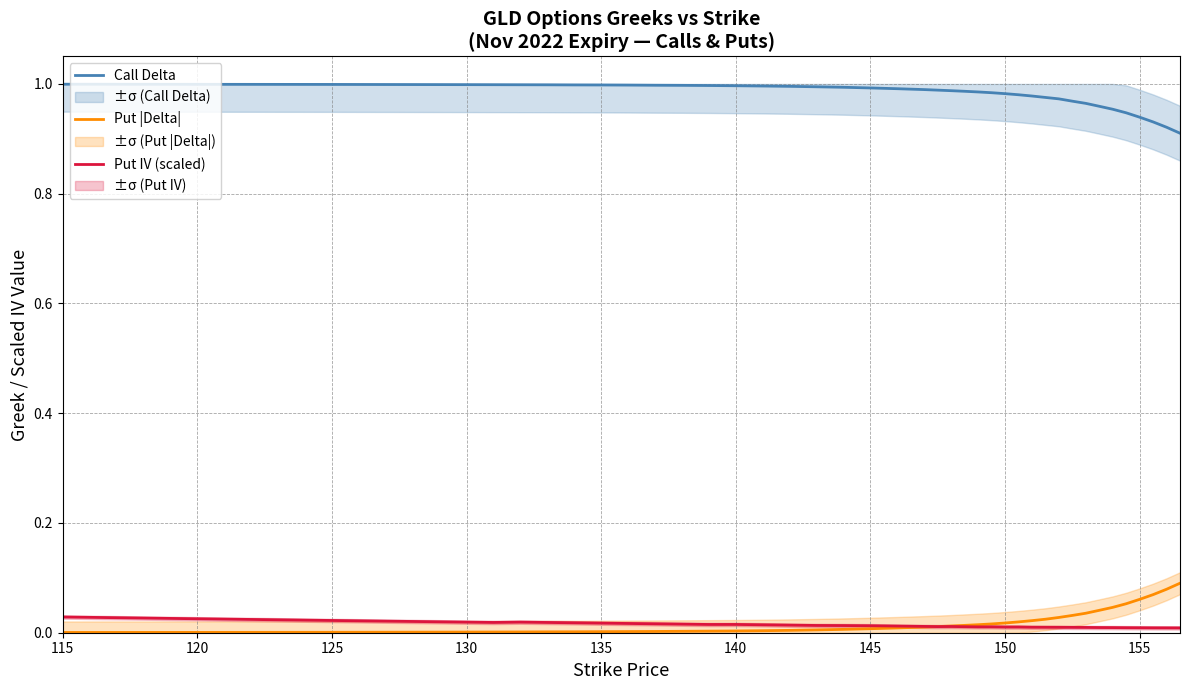

What is the difference between the second highest and minimum values in the Put |Delta| series?

0.1